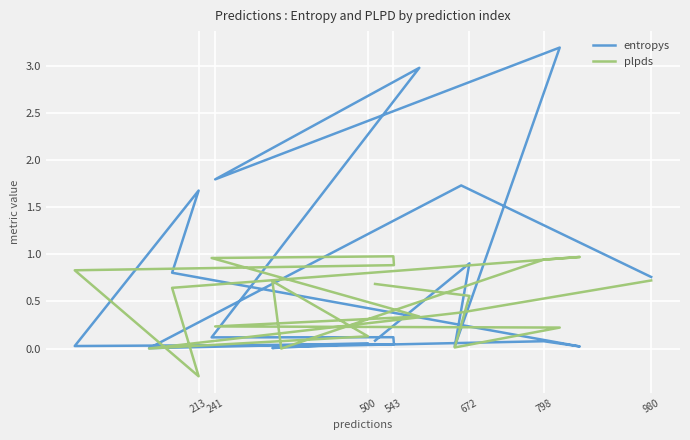

True or false: entropys has a value of 0.2 at 543.

False